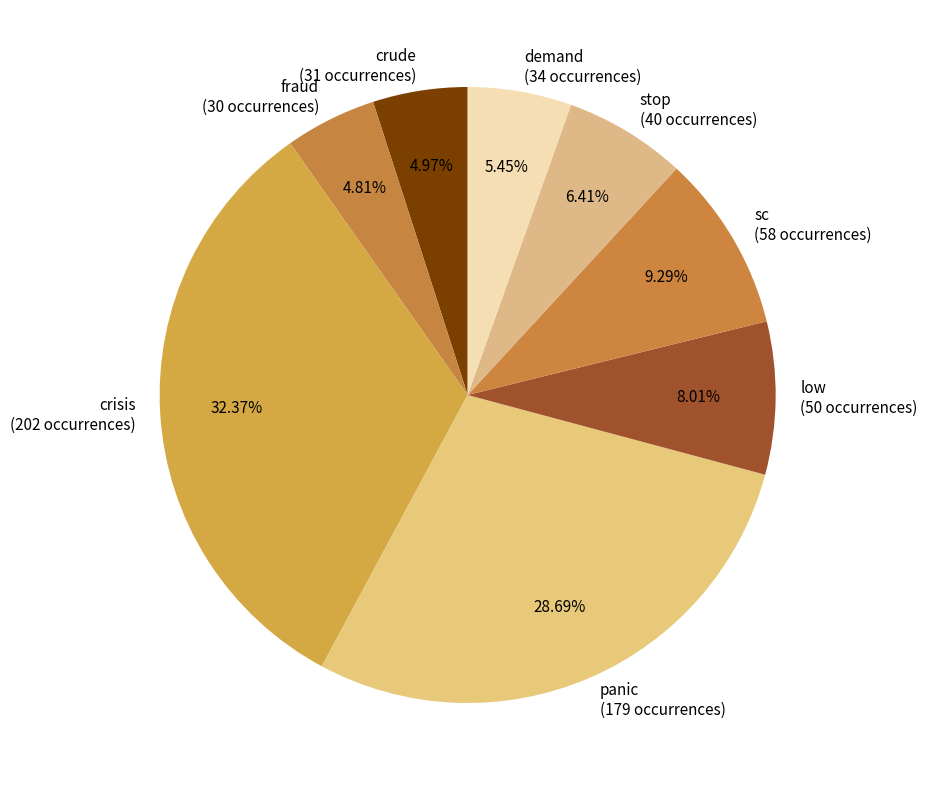

To the nearest percent, what portion does low represent?

8%